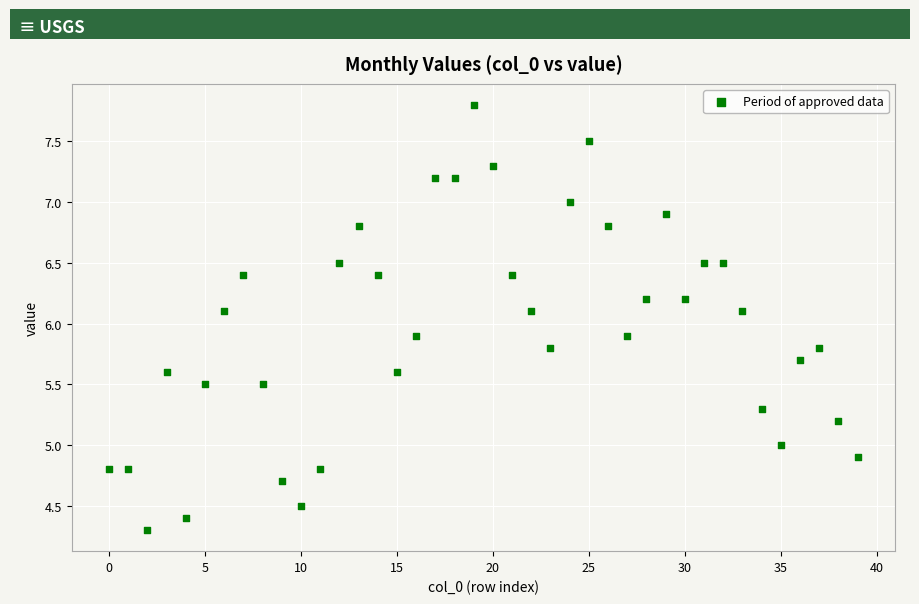

What is the range of Y values (max minus min)?

3.5